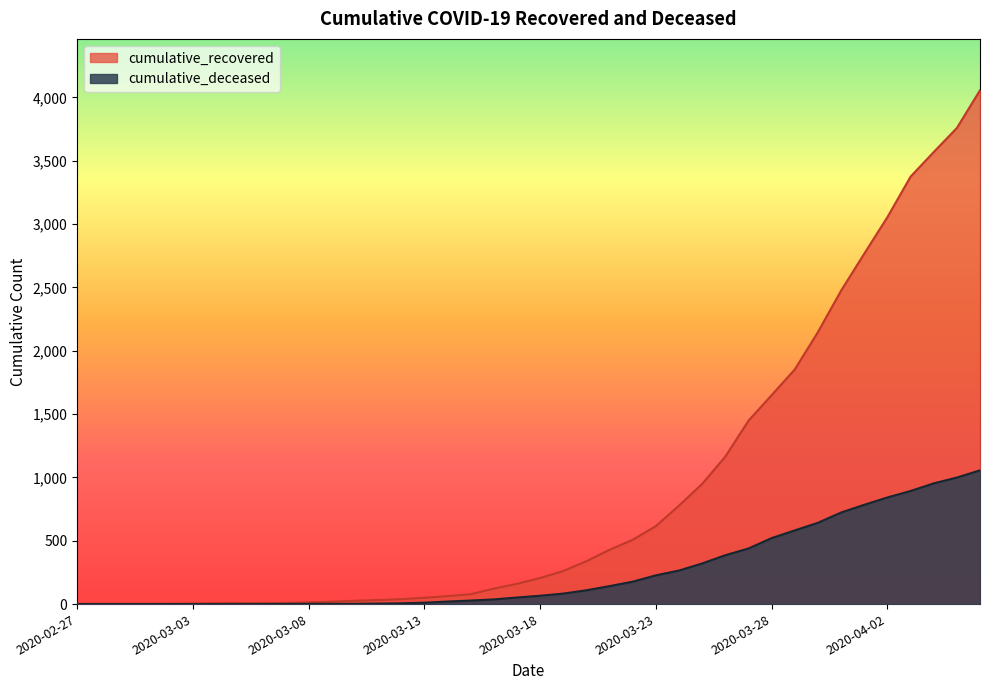

What is the difference between the highest and lowest values at 2020-04-01?

1983